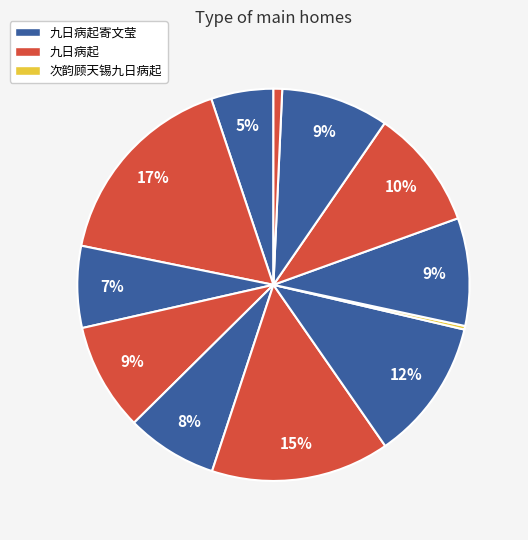

How many segments does this pie chart have?

12